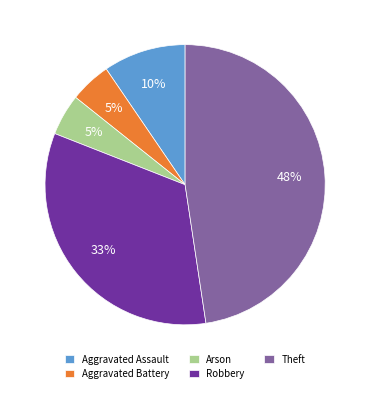

Is there any slice that represents more than half of the pie?

No